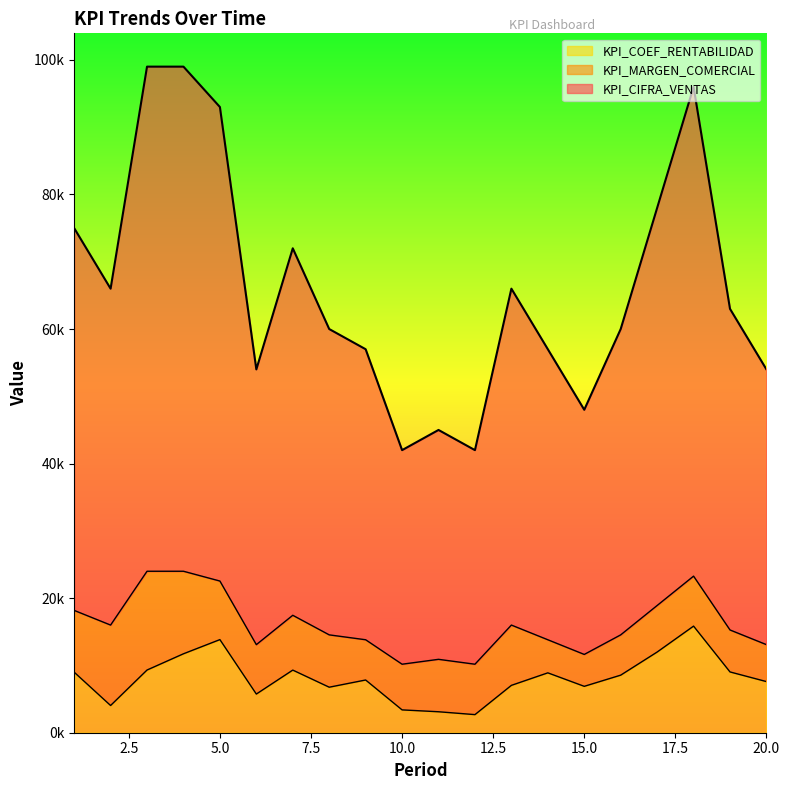

Rank the series at 16 from lowest to highest value.

KPI_COEF_RENTABILIDAD, KPI_MARGEN_COMERCIAL, KPI_CIFRA_VENTAS